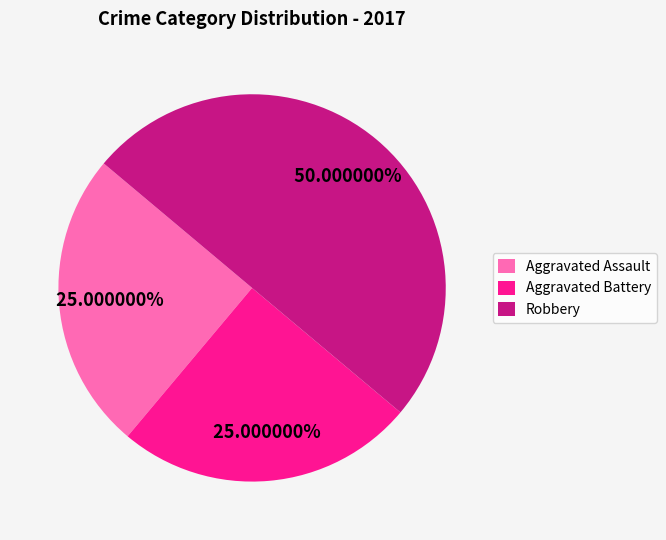

To the nearest percent, what is the difference between the largest and smallest slice percentages?

25%